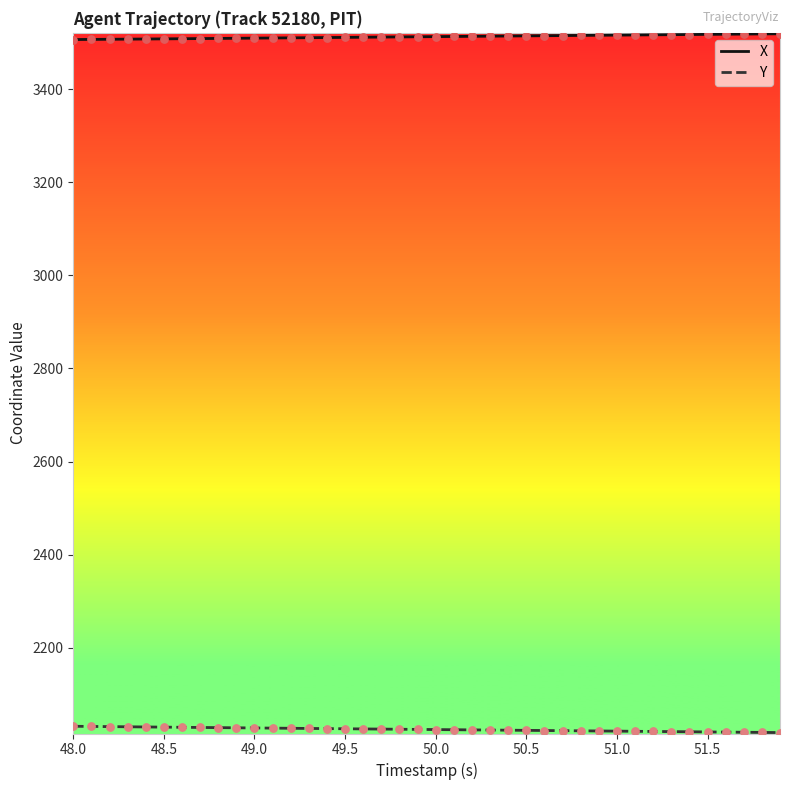

Which series has the largest total across all categories?

X